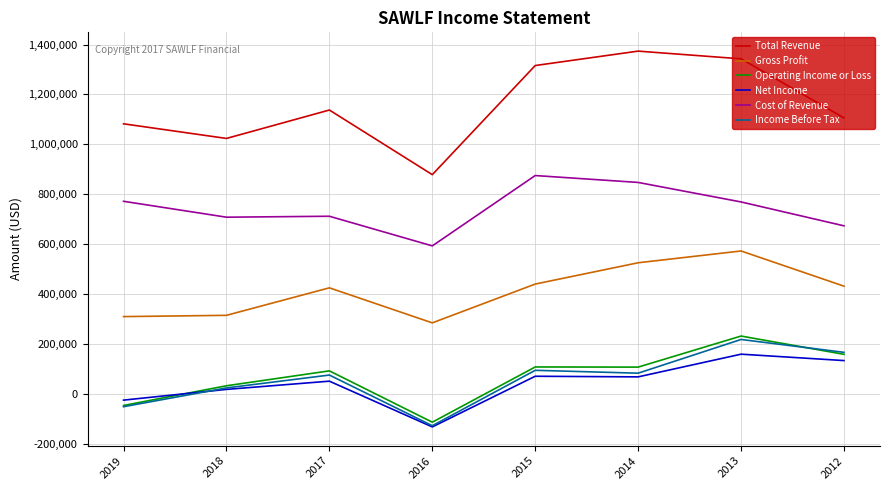

The value of Gross Profit at 2016 is 285200. True or false?

True